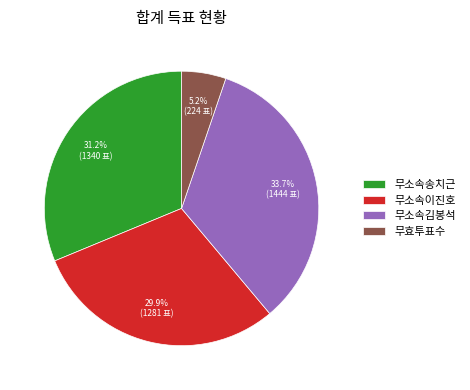

Rank the categories by value from highest to lowest.

무소속김봉석, 무소속송치근, 무소속이진호, 무효투표수